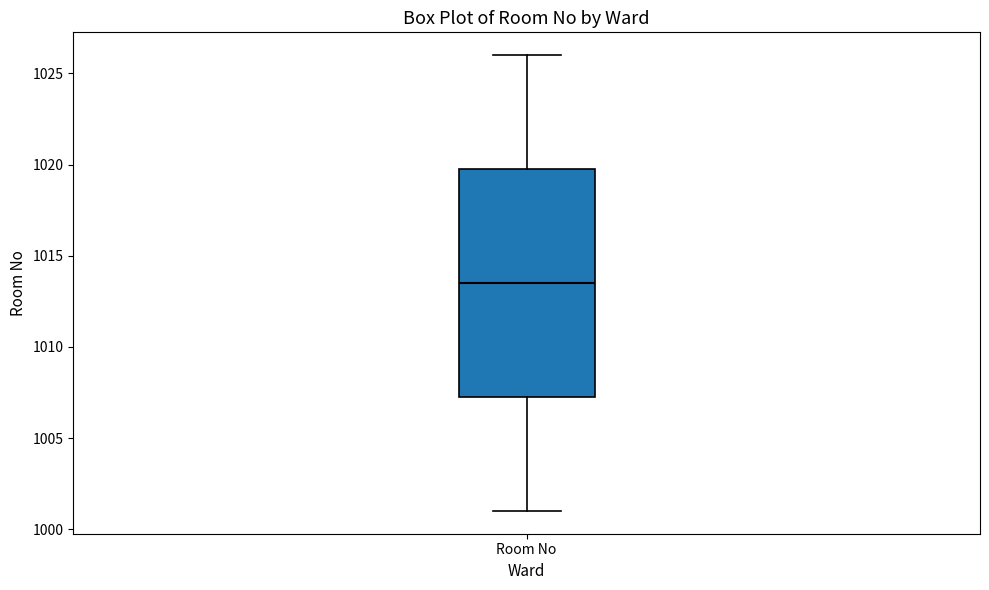

Read this box plot against the y-axis: the position of the median line, the range covered by the box, and the ends of both whiskers. The values are not printed on the chart, so give them approximately, as read against the axis.

median 1013.5, box 1007.5 to 1020.0, whiskers 1001.0 to 1026.0